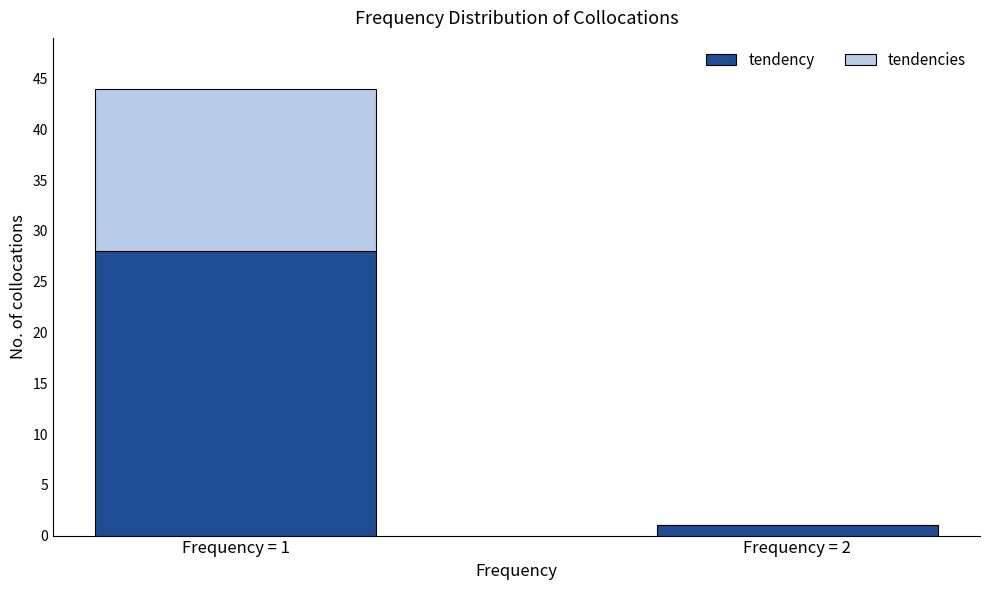

Reading left to right, what are the values for tendency?

Frequency = 1=28	Frequency = 2=1